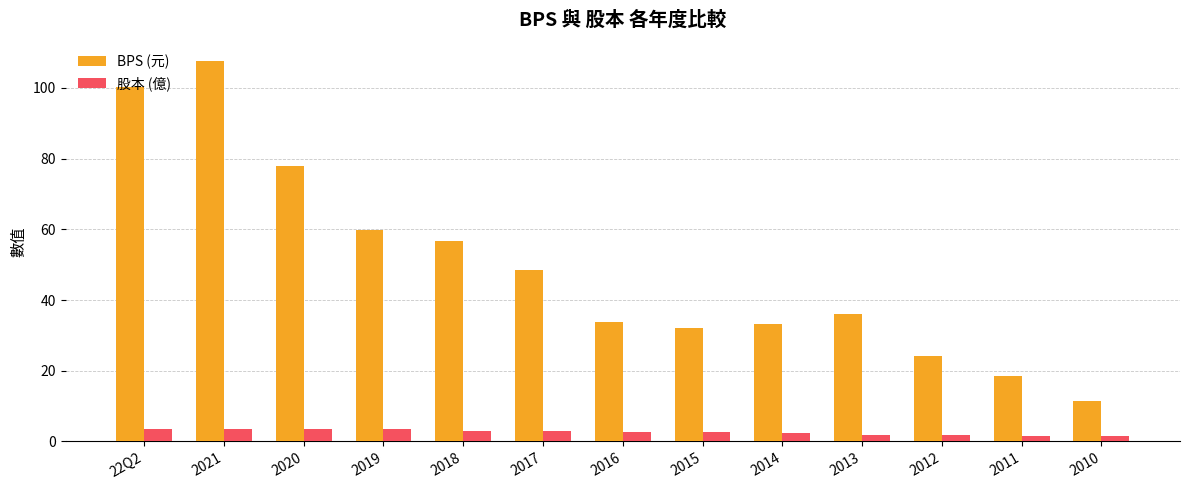

Rank the series by their average value, from lowest to highest.

股本 (億), BPS (元)